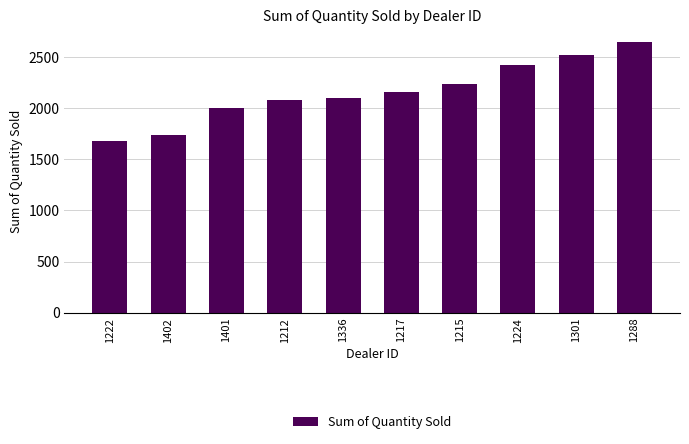

What position from the right is 1222?

10